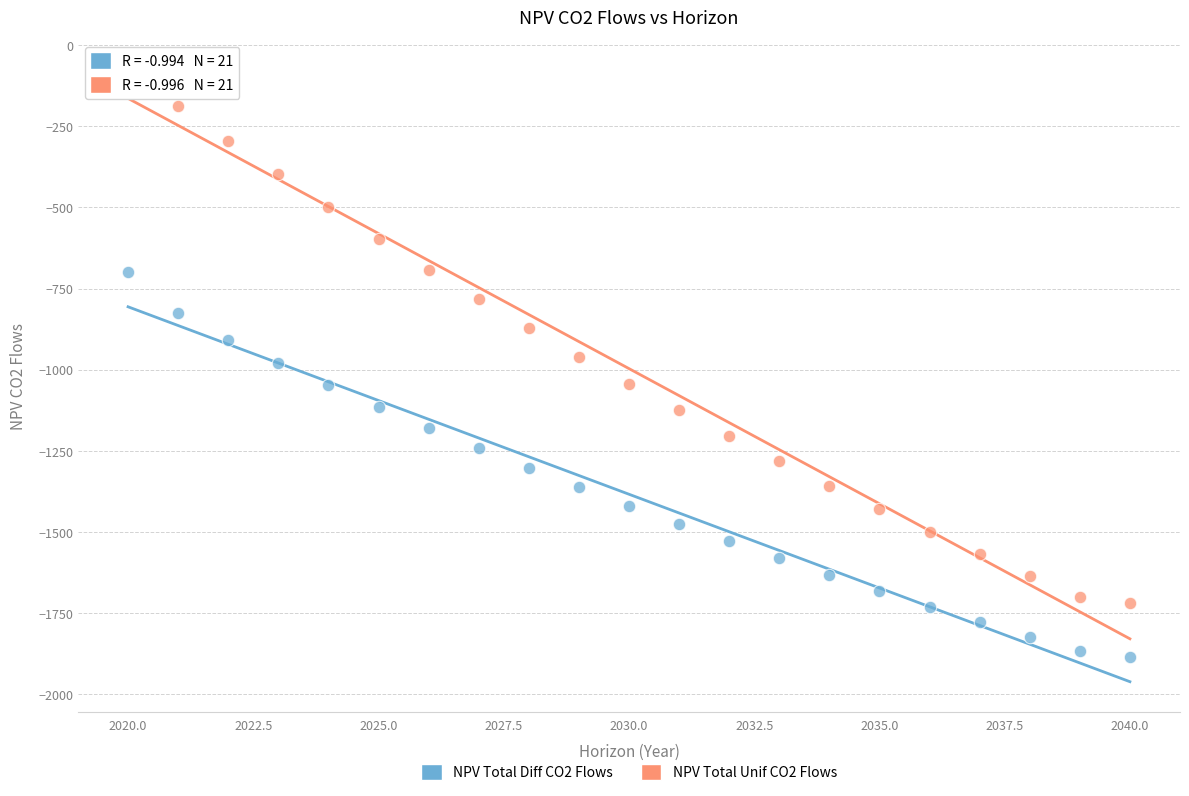

Which series contains the lowest Y value?

NPV Total Diff CO2 Flows